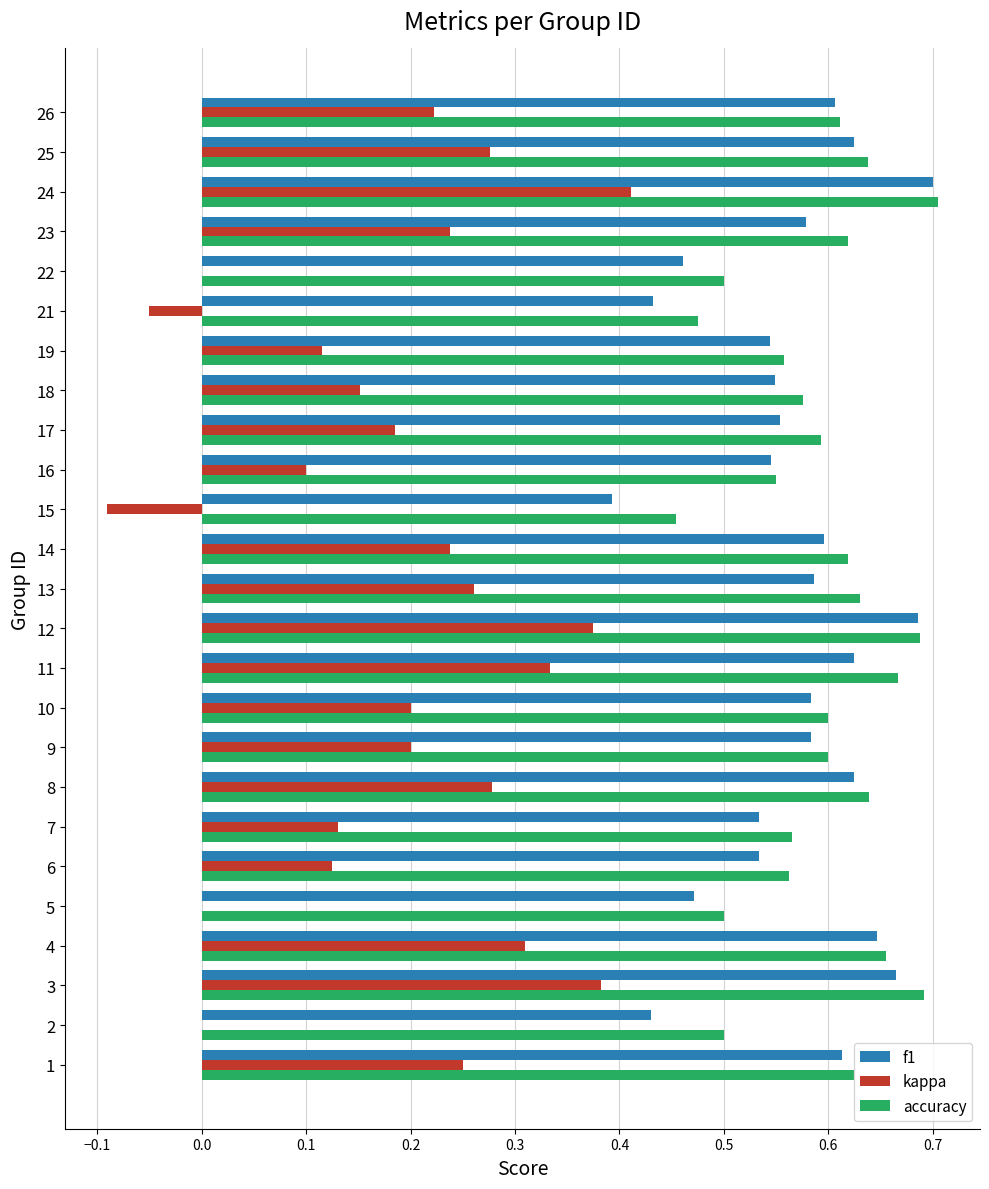

How many accuracy values are between 0 and 1?

25